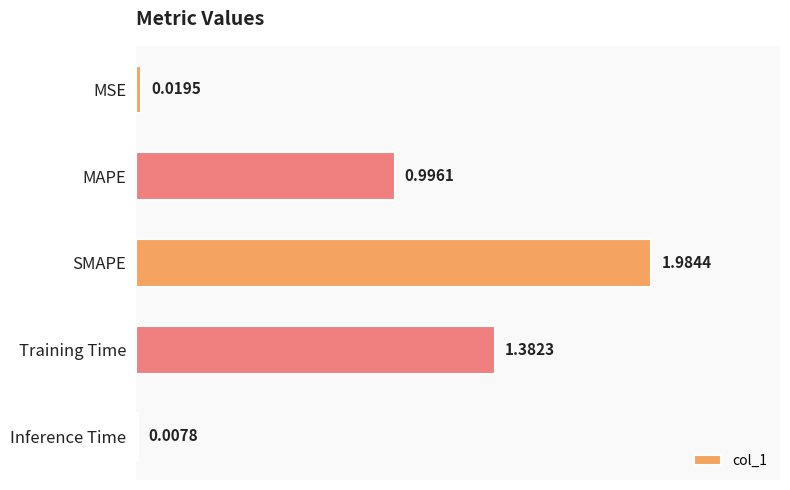

What is the average value?

0.9